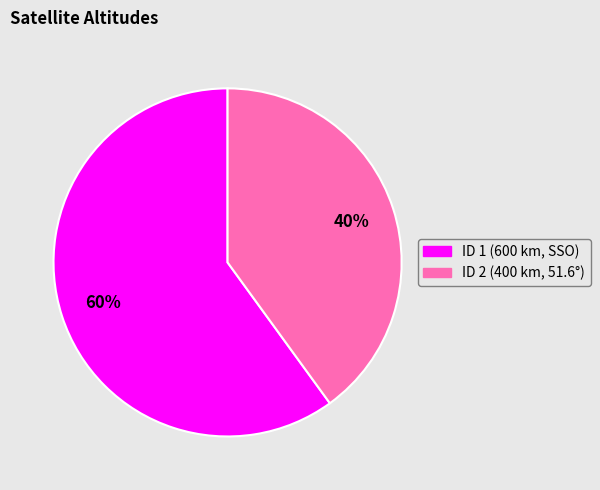

To the nearest percent, what is the difference between the ID 2 (400 km, 51.6°) and ID 1 (600 km, SSO) slice percentages?

20%